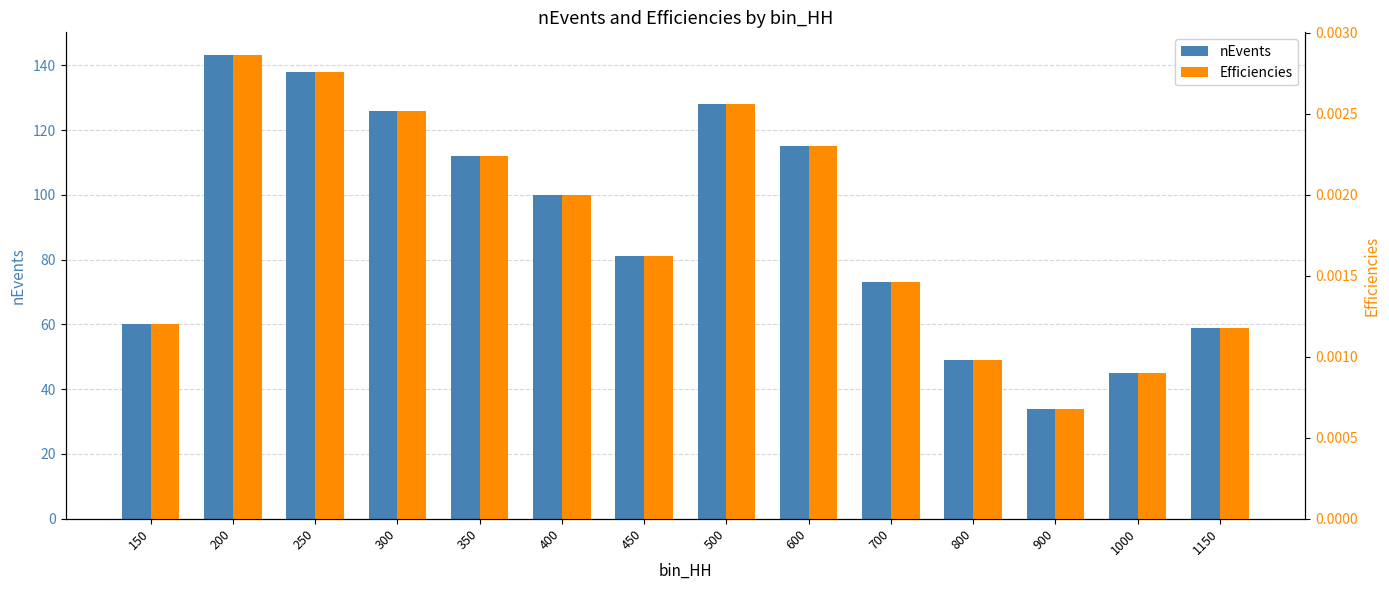

Is the value of nEvents at 450 greater than the value of Efficiencies at 1000?

Yes